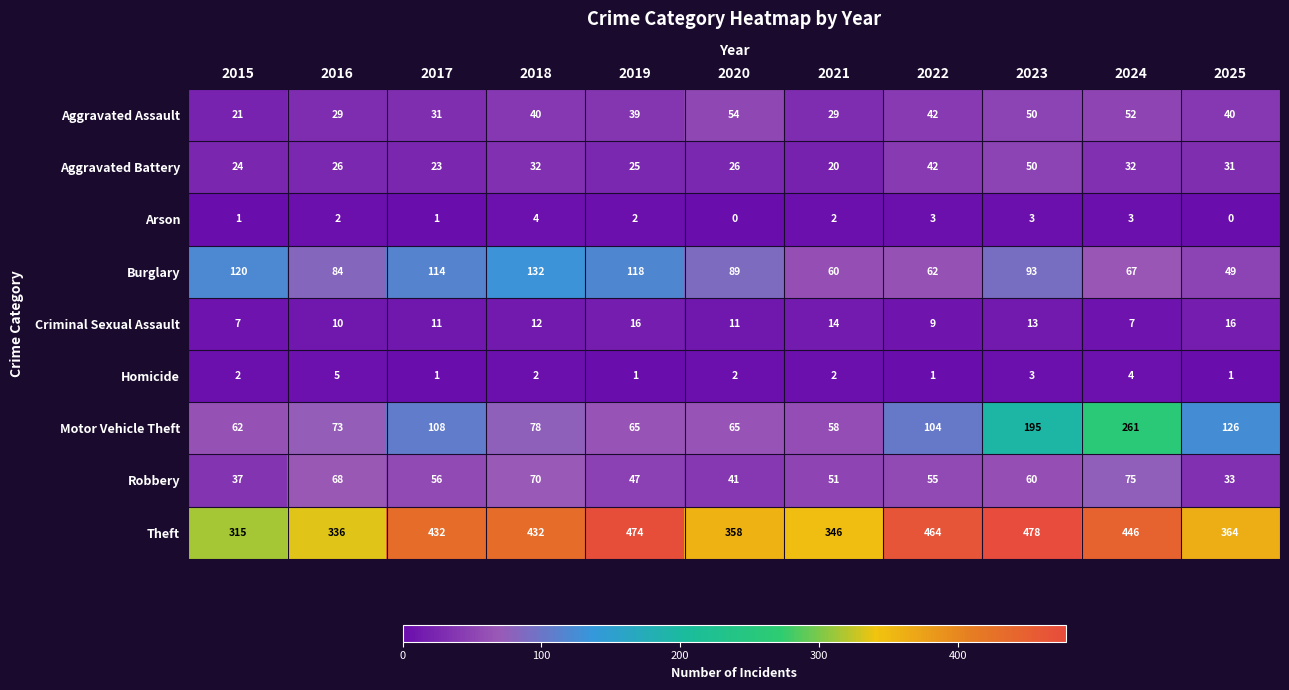

The Burglary series shows 114 at 2017. True or false?

True